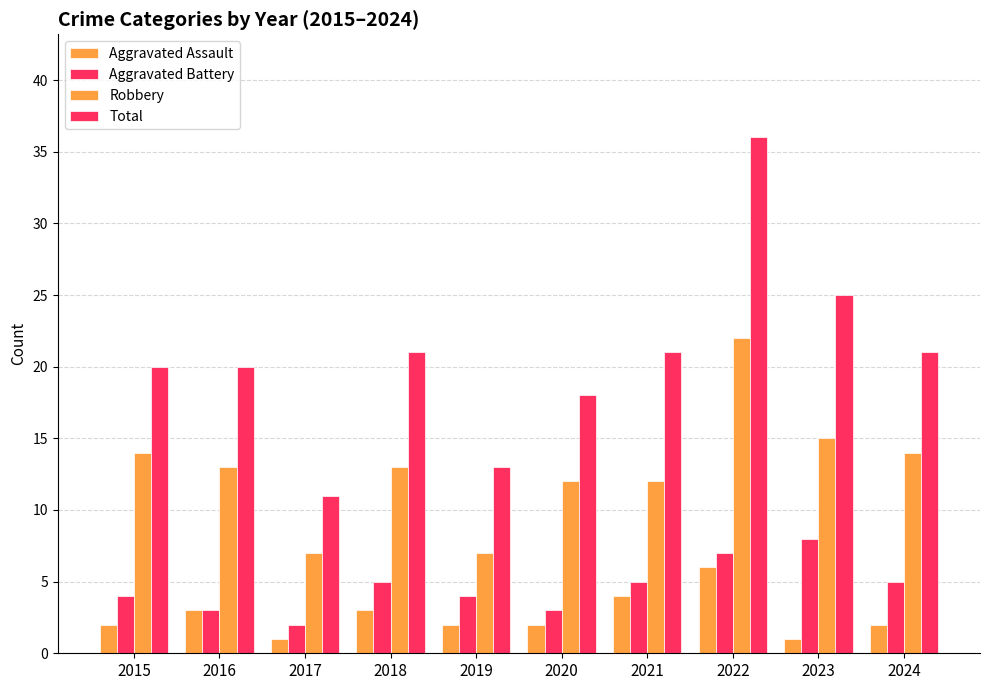

Where is Robbery nearest to the value 14?

2015